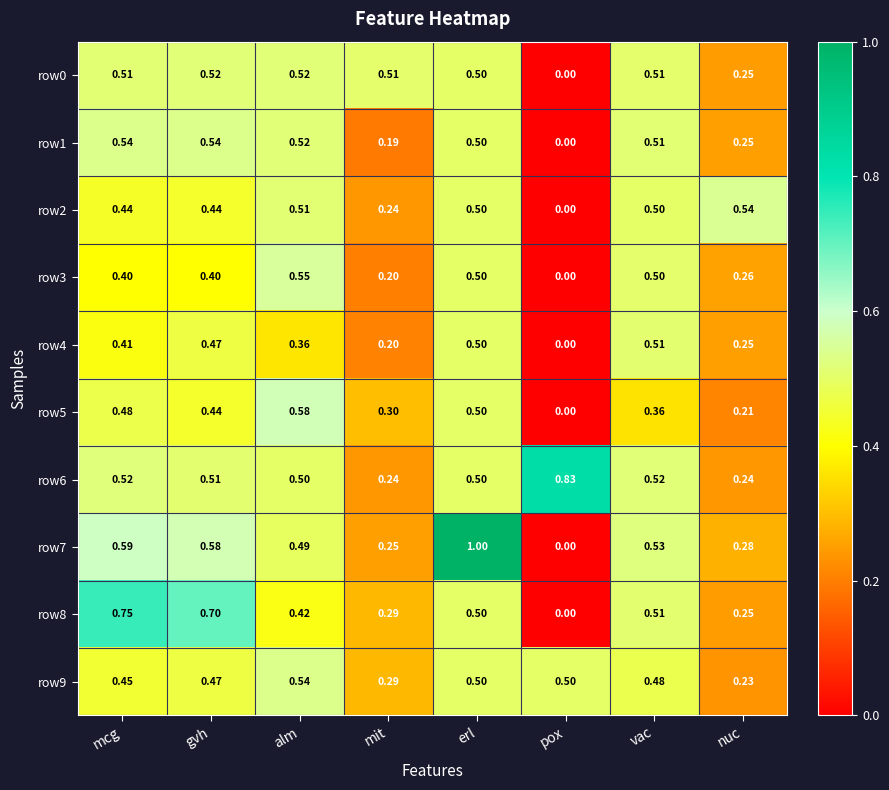

At which label is row2 closest to 0?

pox